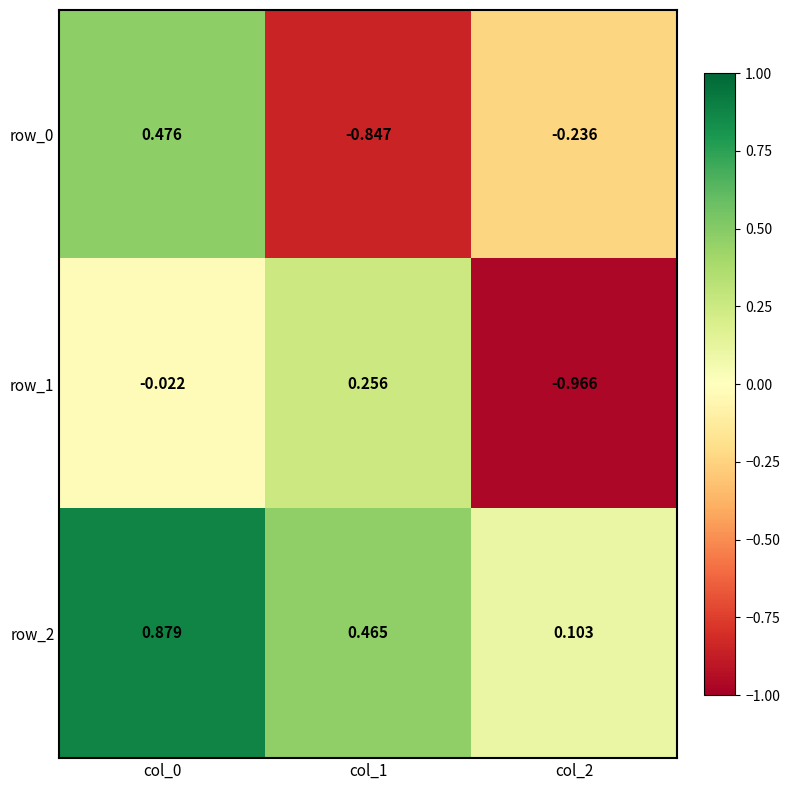

The row_2 series shows 0.3 at col_1. True or false?

False